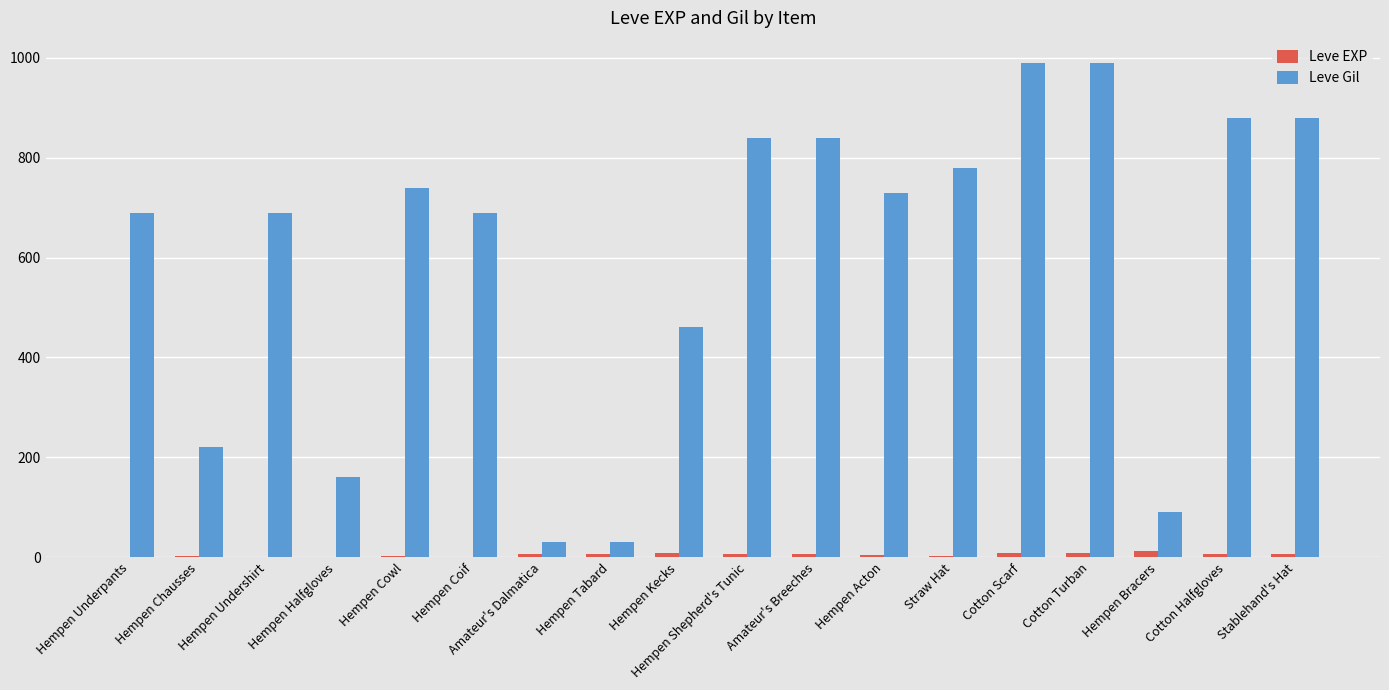

How many groups of bars are there?

18